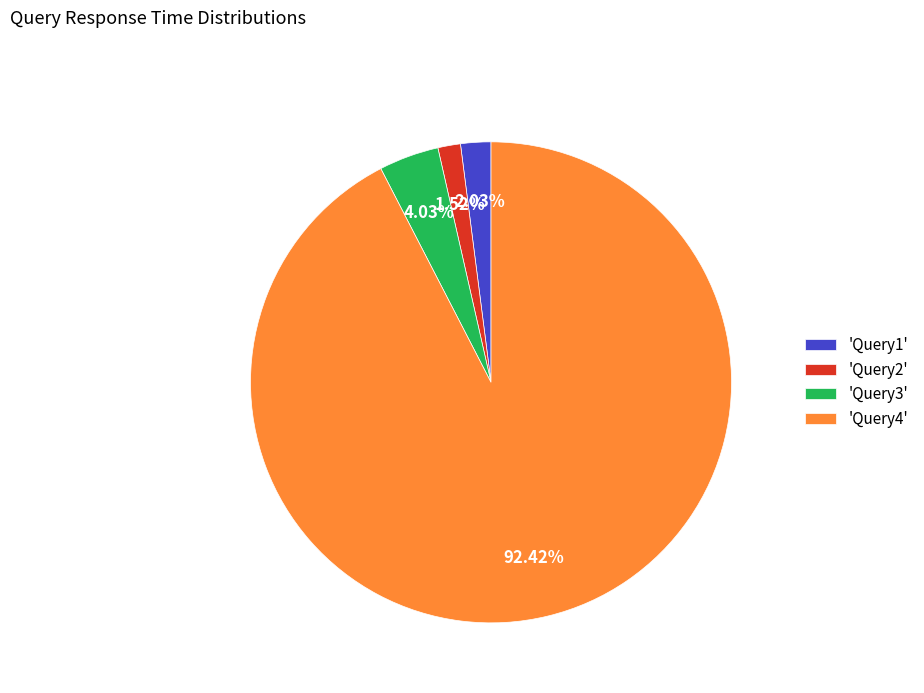

Count the number of slices in the pie.

4